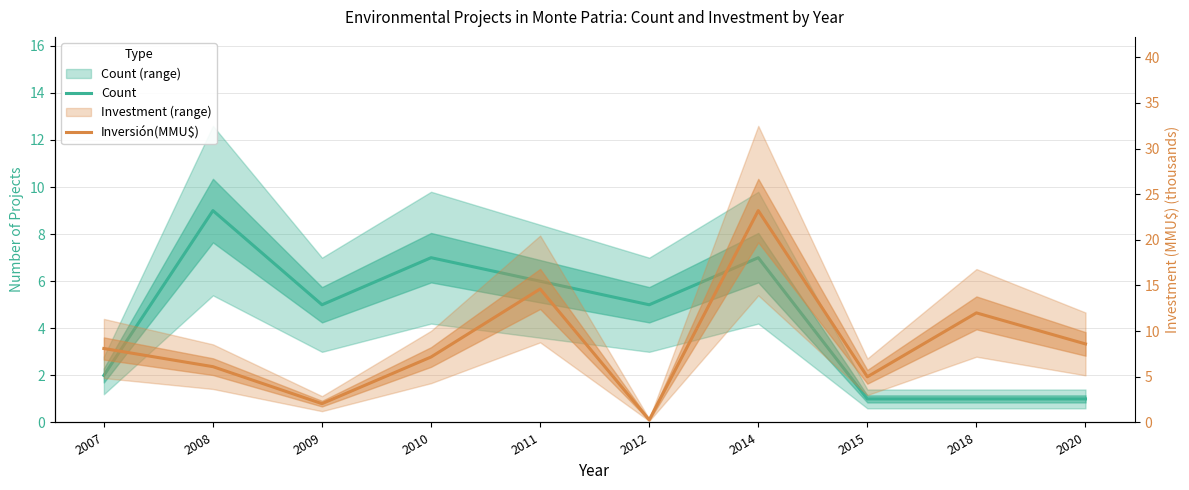

What is the approximate value of Inversión(MMU$) at 2018?

12.0